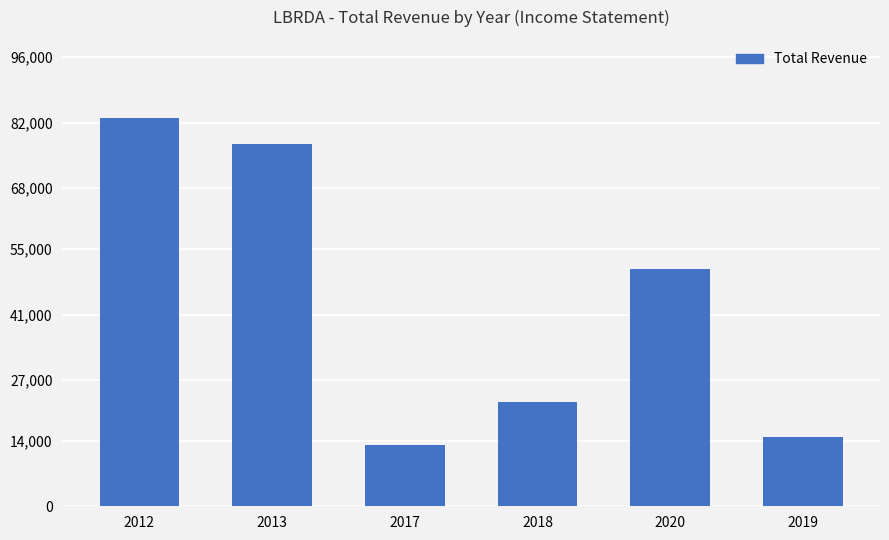

What is the ratio of the value at 2012 to the value at 2018?

3.7